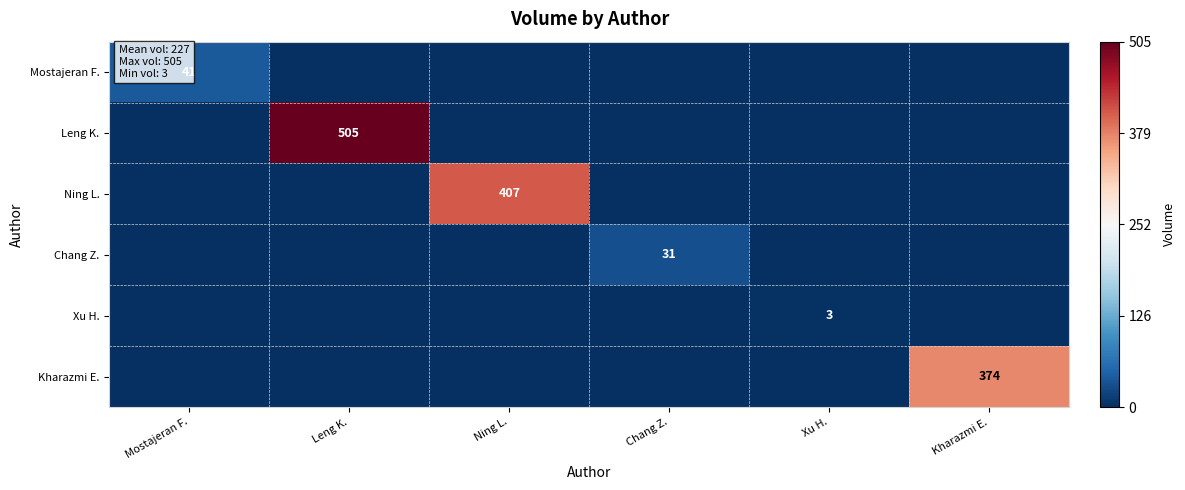

The Kharazmi E. series shows 374 at Kharazmi E.. True or false?

True